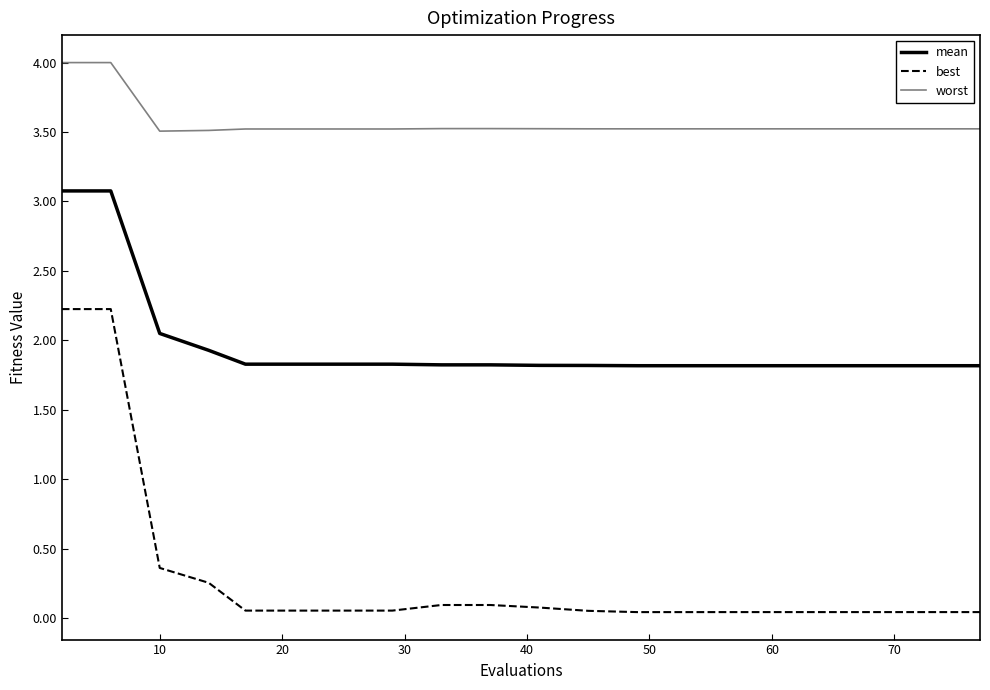

List the series in order of their overall mean, highest first.

worst, mean, best